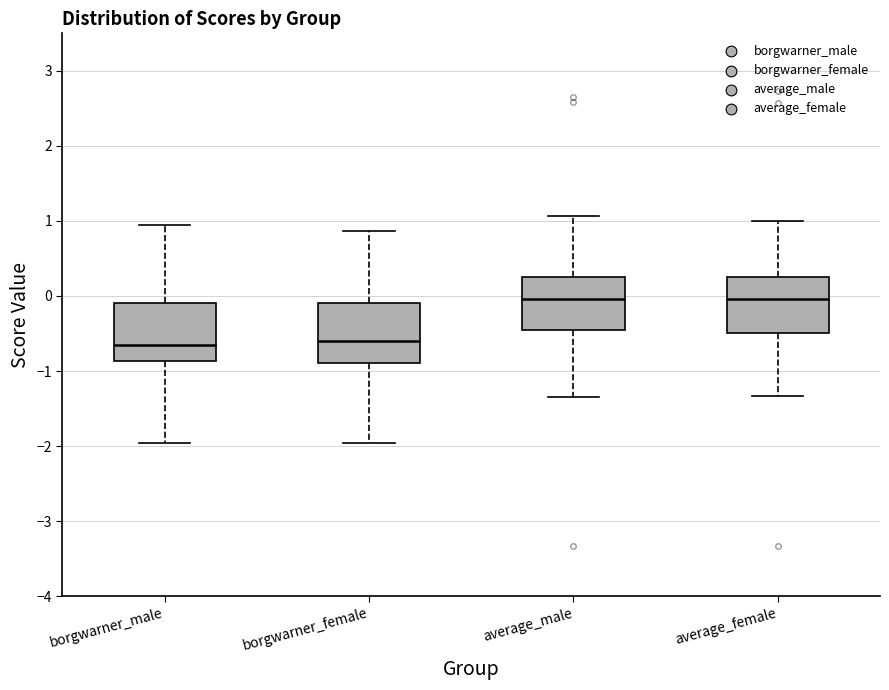

Reading left to right, transcribe this box plot: for each box, give where its median line is, the range the box spans, and where its two whiskers end, as read against the y-axis. The values are not printed on the chart, so give them approximately, as read against the axis.

borgwarner_male: median -0.7, box -0.9 to -0.1, whiskers -2.0 to 0.9
borgwarner_female: median -0.6, box -0.9 to -0.1, whiskers -2.0 to 0.9
average_male: median 0.0, box -0.5 to 0.3, whiskers -1.4 to 1.1
average_female: median 0.0, box -0.5 to 0.3, whiskers -1.3 to 1.0